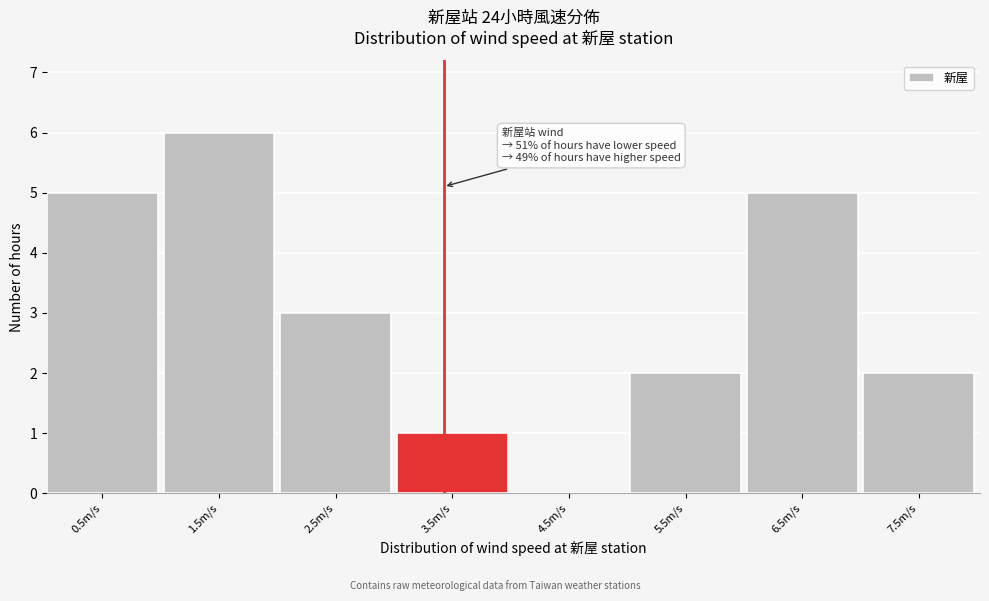

Reading left to right, list all the values displayed in this chart.

0.5m/s=5	1.5m/s=6	2.5m/s=3	3.5m/s=1	4.5m/s=0	5.5m/s=2	6.5m/s=5	7.5m/s=2